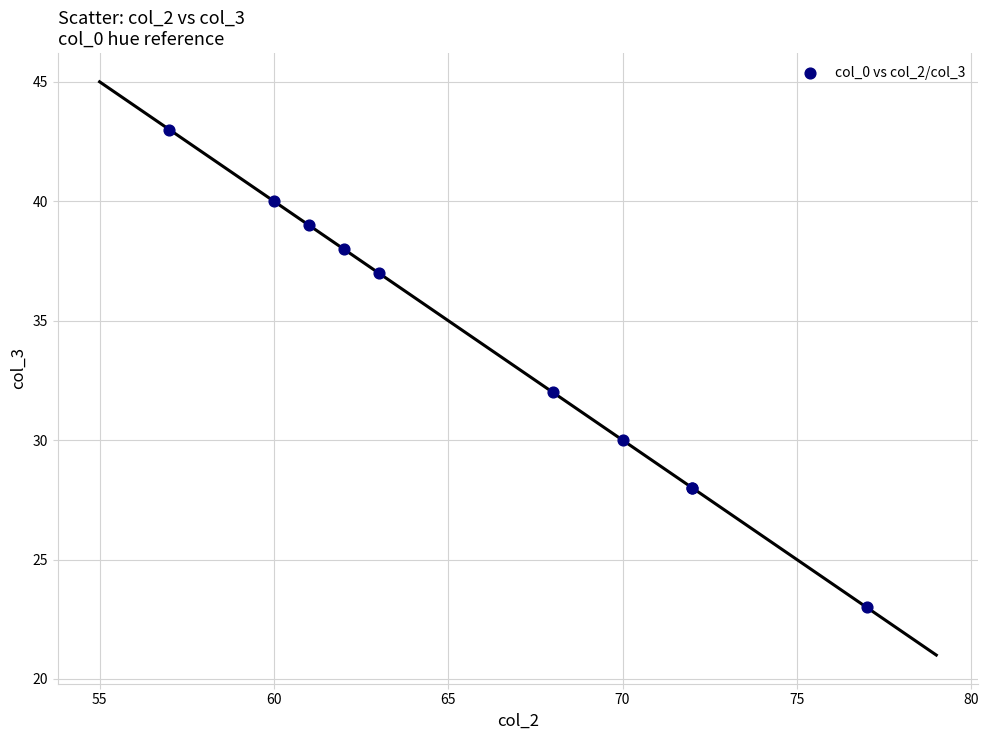

What Y value in the scatter plot is closest to 33?

32